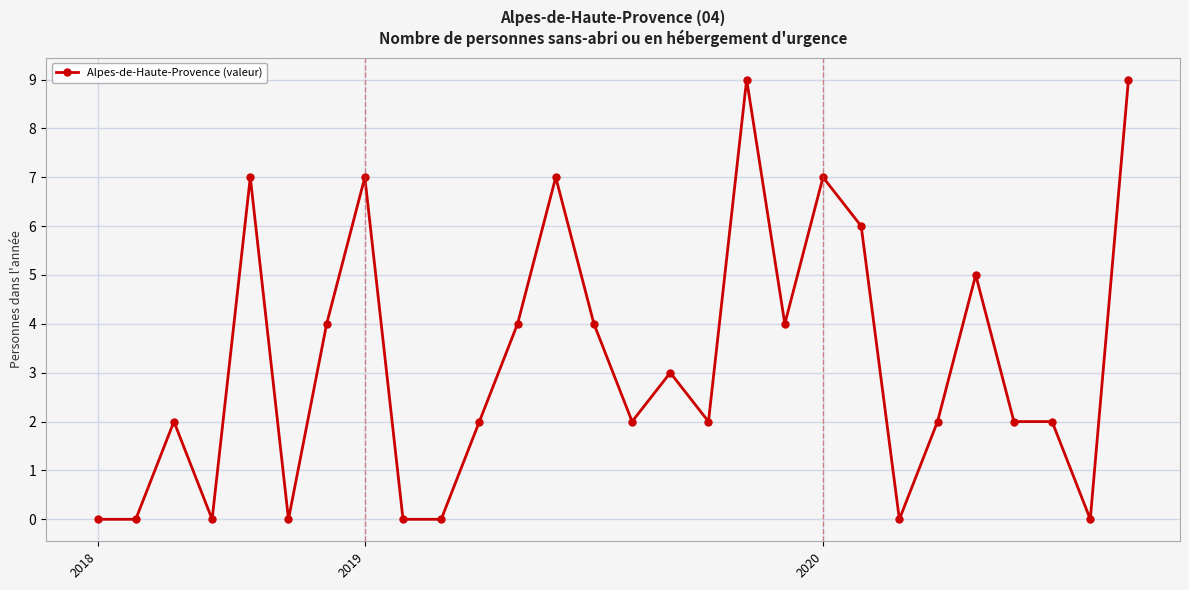

What is the sum of all values?

90